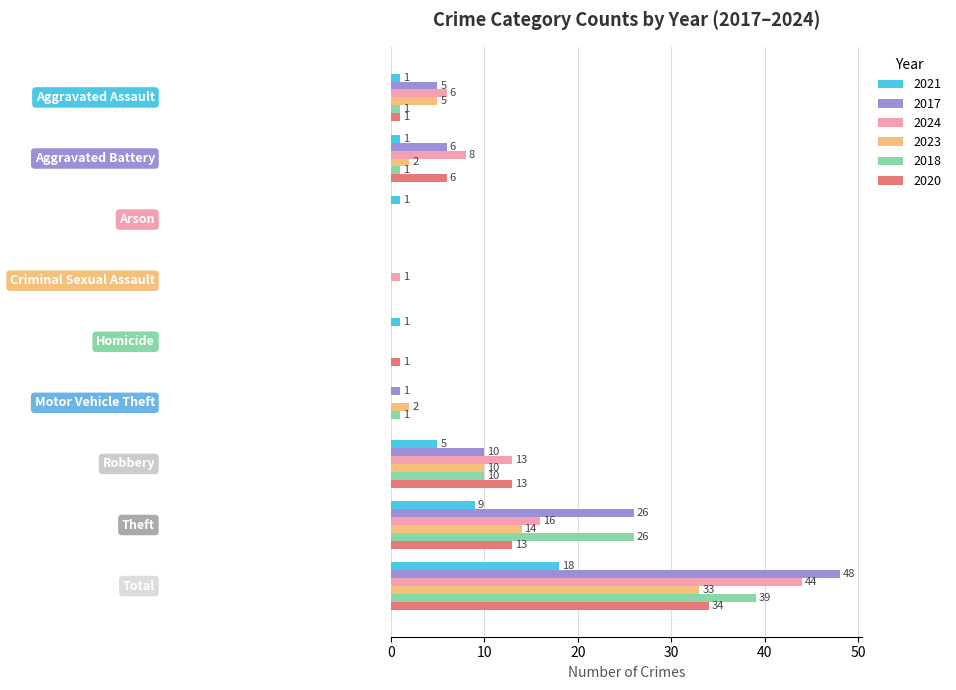

What is the maximum value for 2020?

34